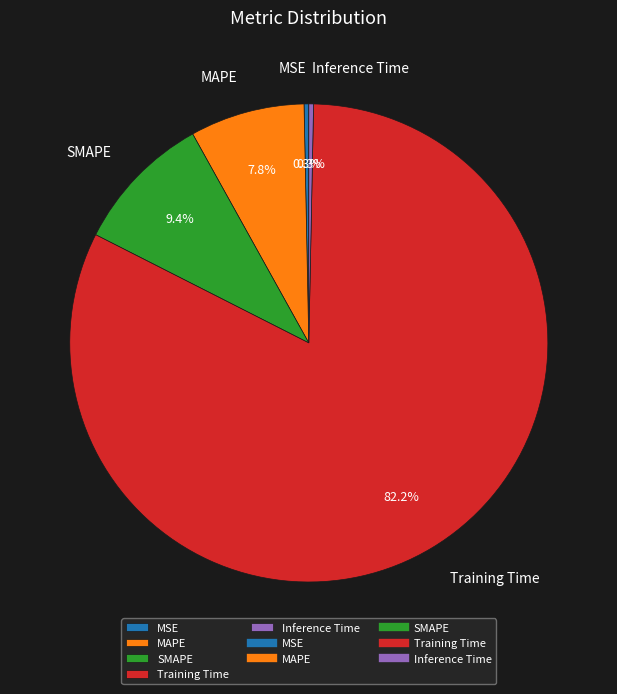

Which category has the biggest portion of the pie?

Training Time